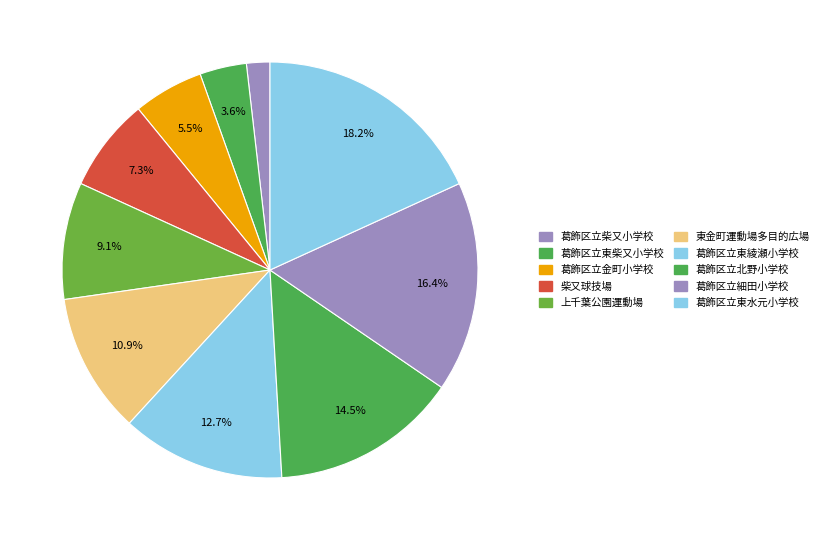

The 葛飾区立東水元小学校 slice represents 10% of the pie. True or false?

False